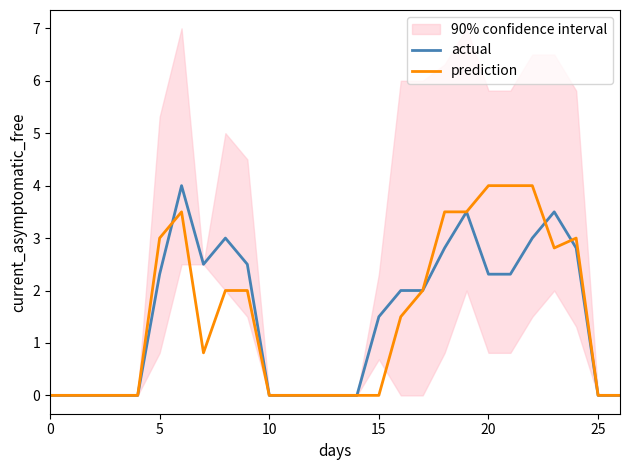

What is the difference between the maximum and minimum values in the prediction series?

4.0